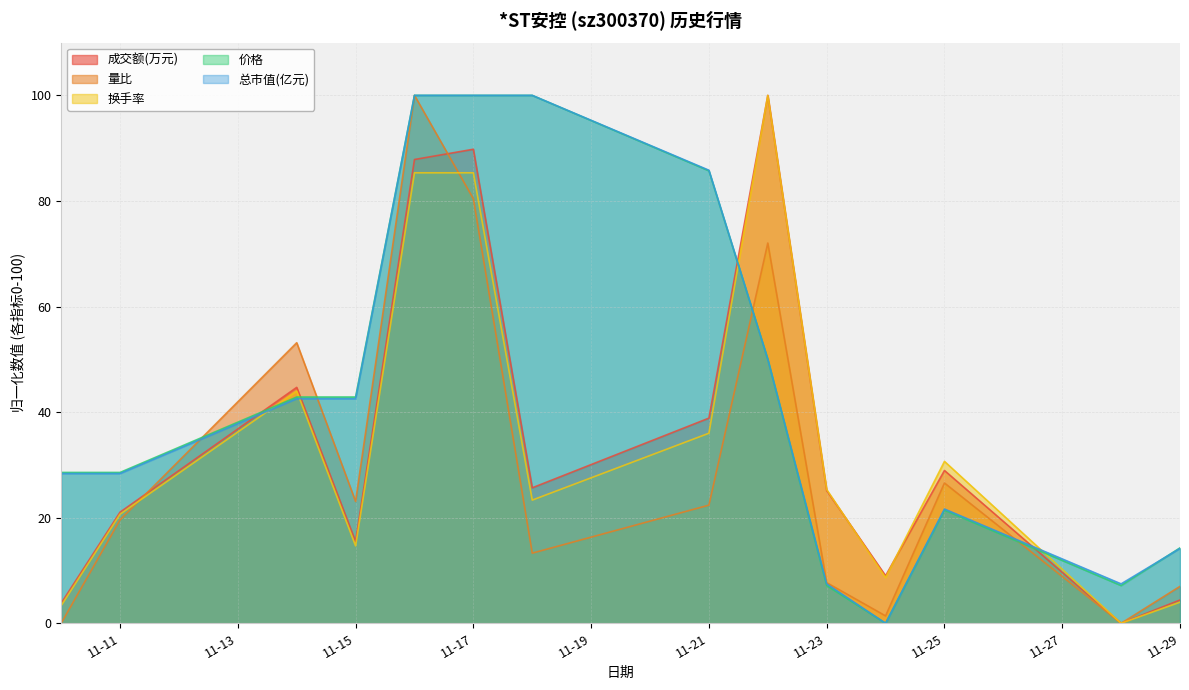

True or false: 换手率 and 价格 intersect in this chart.

True